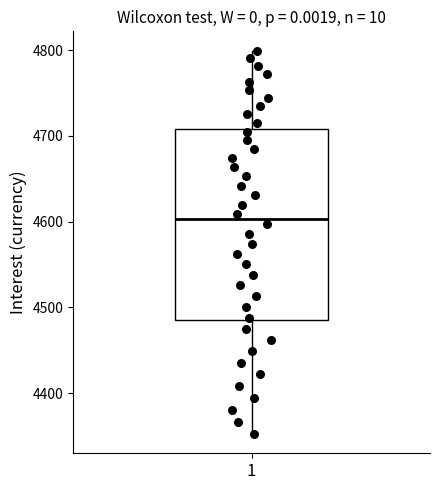

Where does the upper whisker of the box at x = 1 end on the y-axis? The values are not printed on the chart, so give them approximately, as read against the axis.

4800